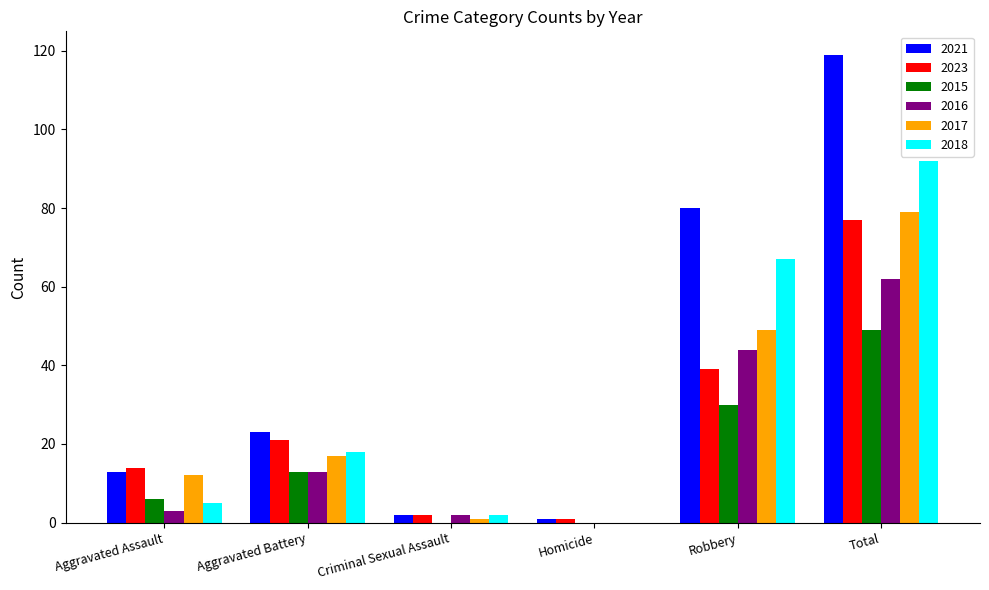

Between Aggravated Battery and Criminal Sexual Assault, which series saw the biggest shift?

2021